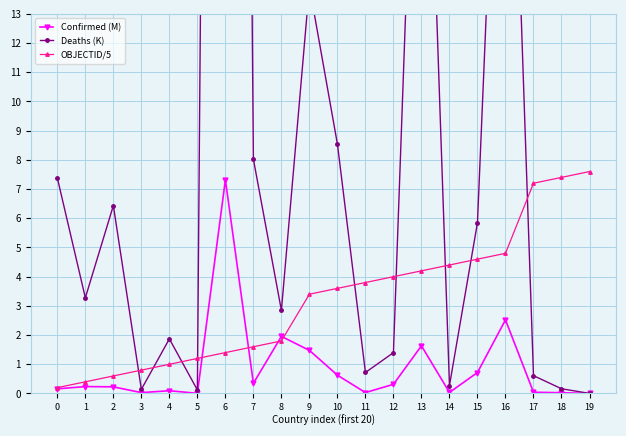

What is the difference between the maximum and minimum values in the Deaths (K) series?

118.4